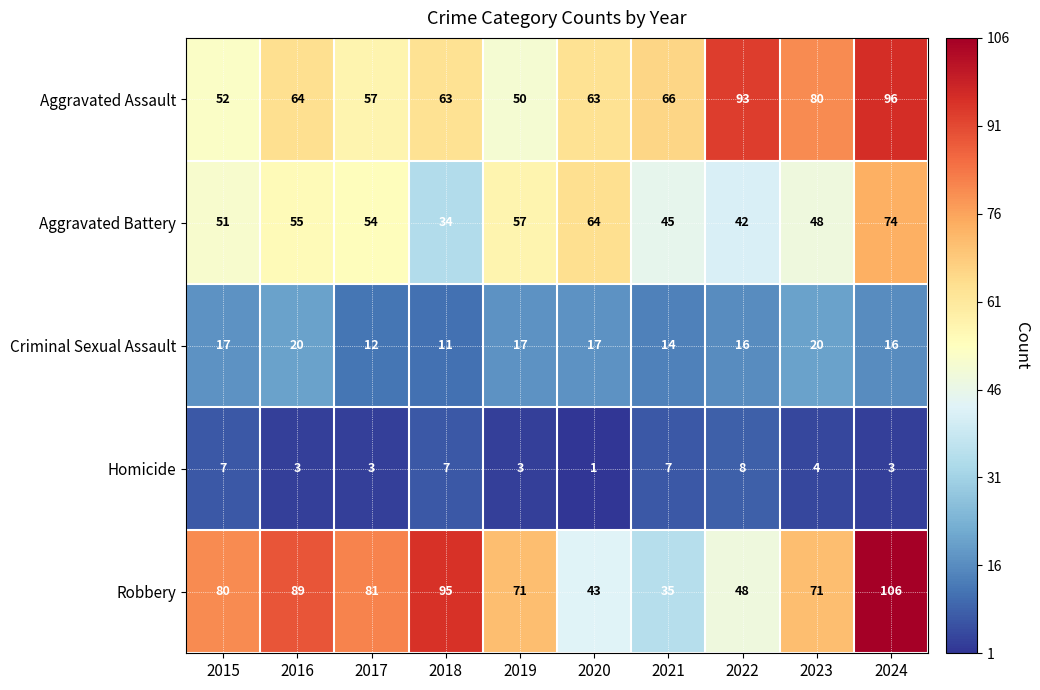

What is the maximum value for Homicide?

8